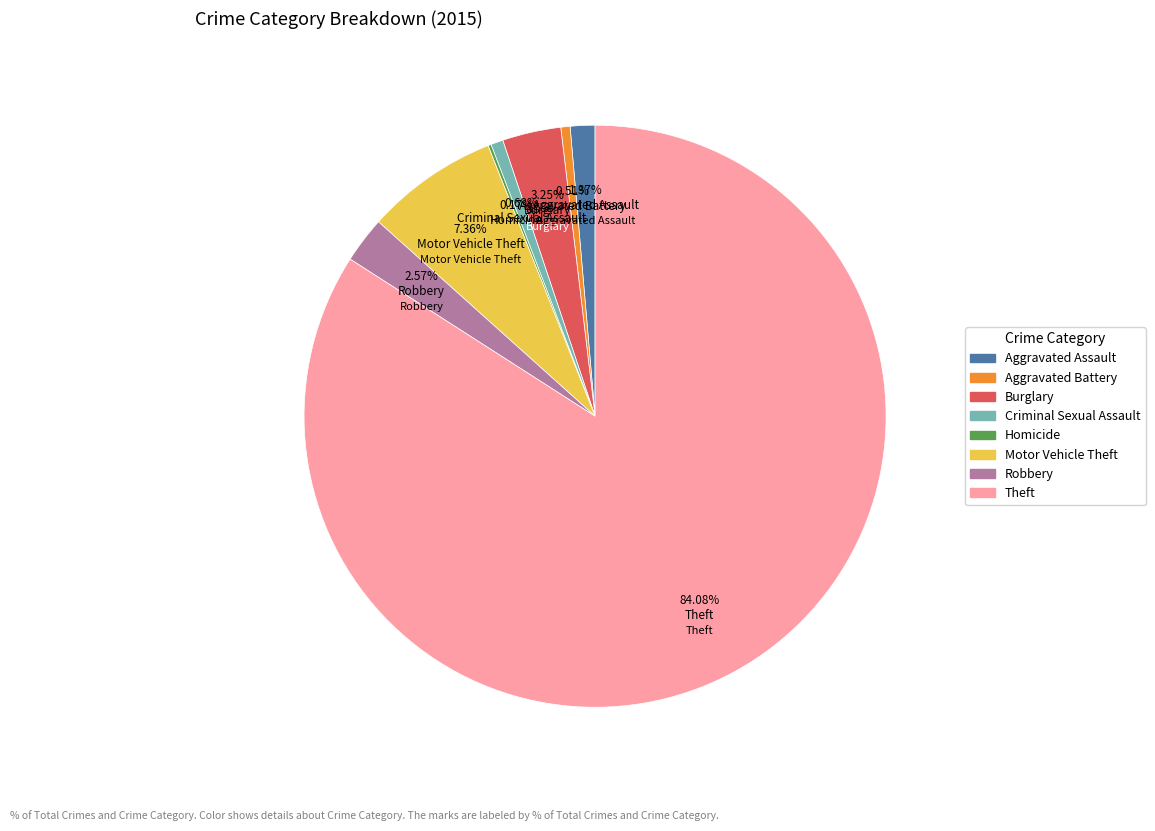

Between Aggravated Assault and Aggravated Battery, which is larger?

Aggravated Assault